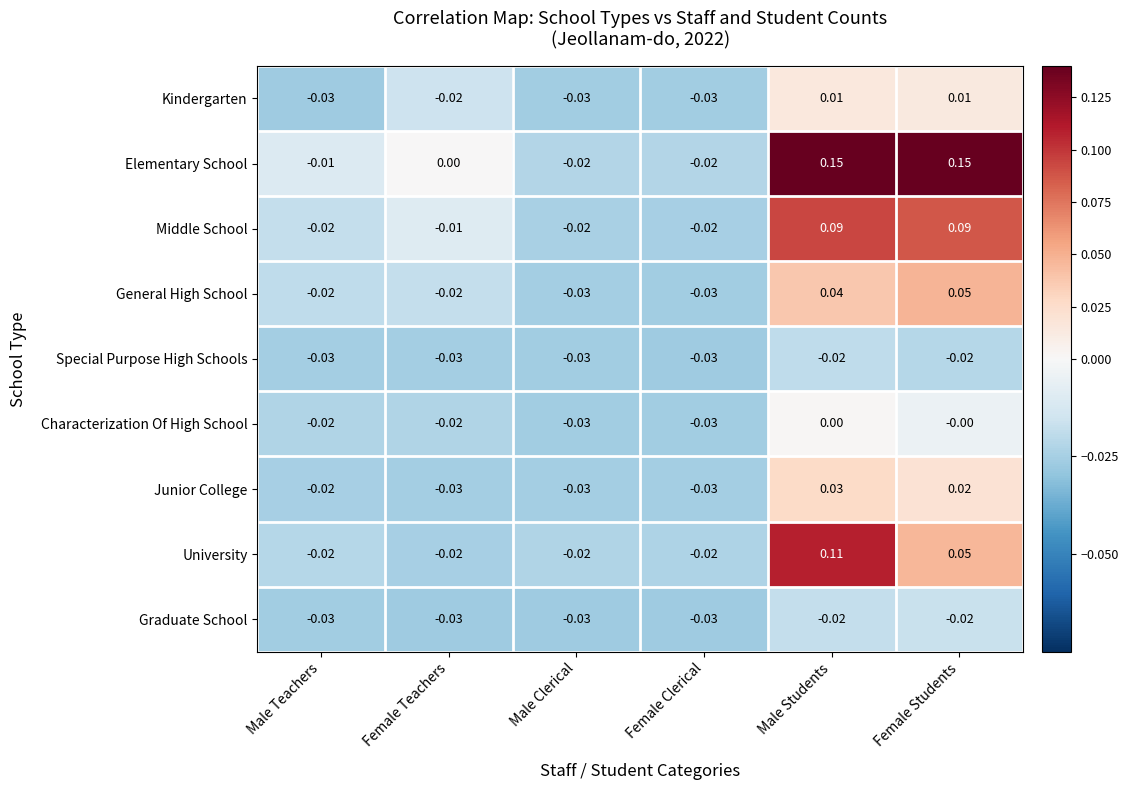

Which series has the largest range (max minus min)?

Elementary School